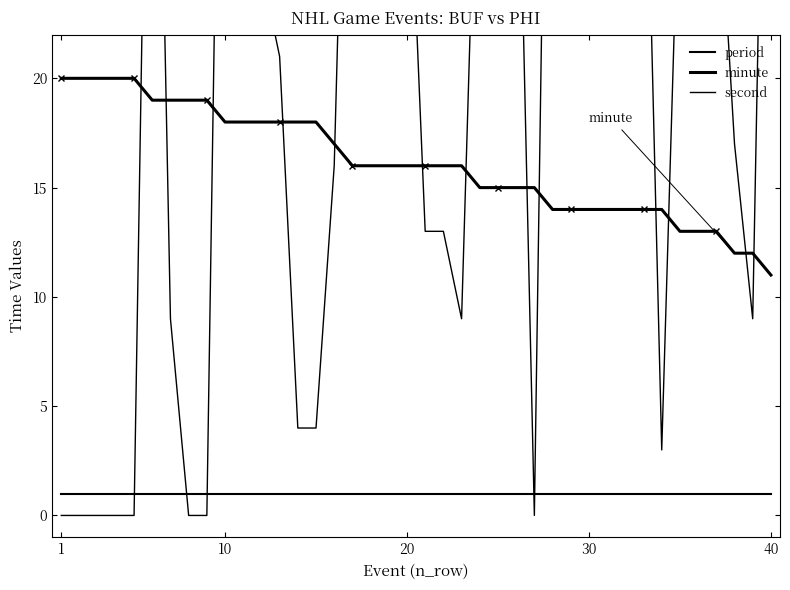

The second series shows 45 at 35. True or false?

False